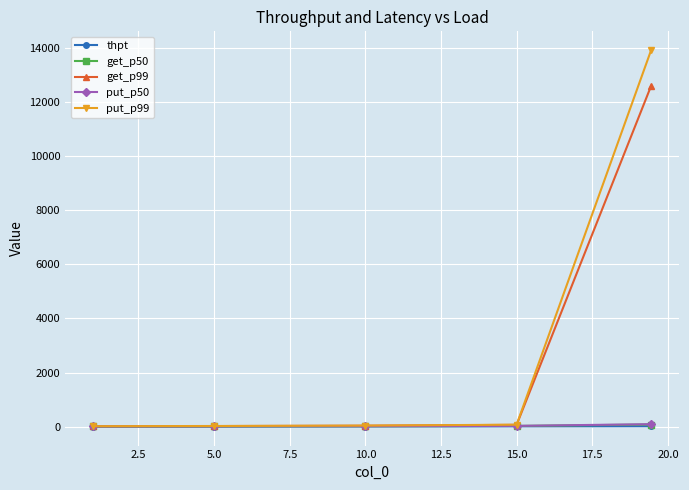

Which series has the widest spread of values?

put_p99